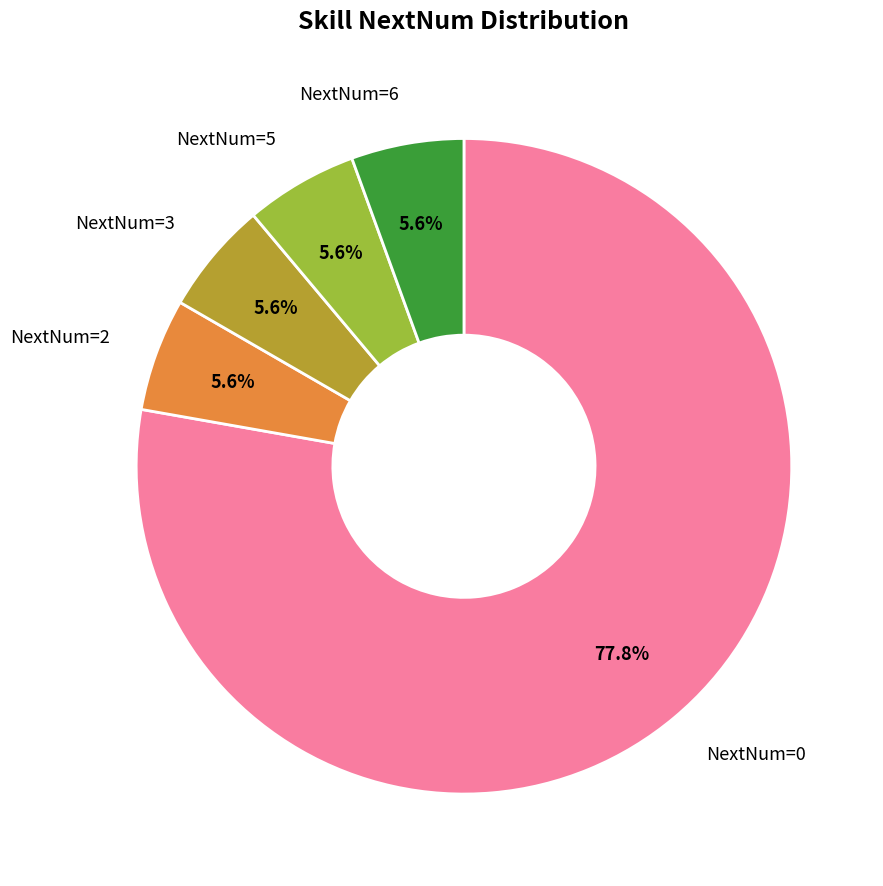

Is there any slice that represents more than half of the pie?

Yes